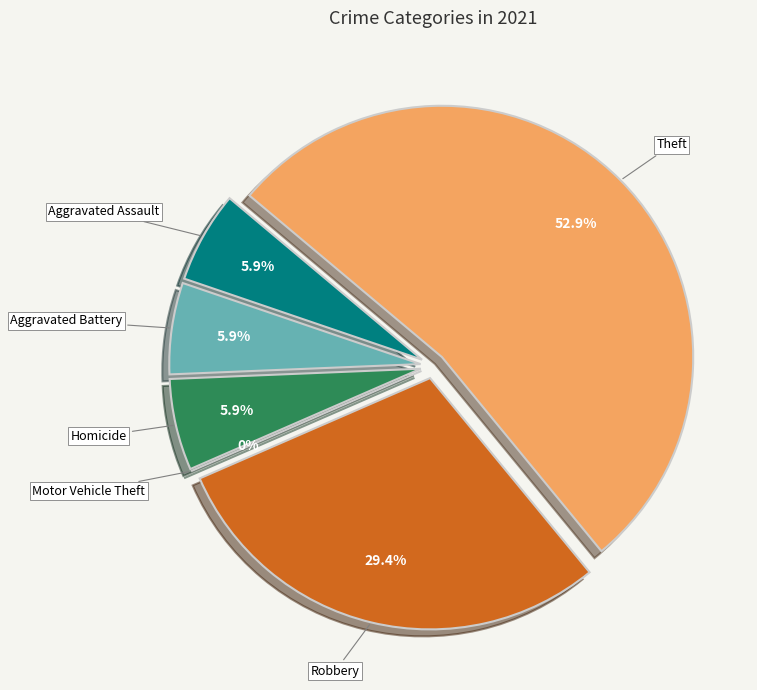

Which has a higher value, Theft or Homicide?

Theft